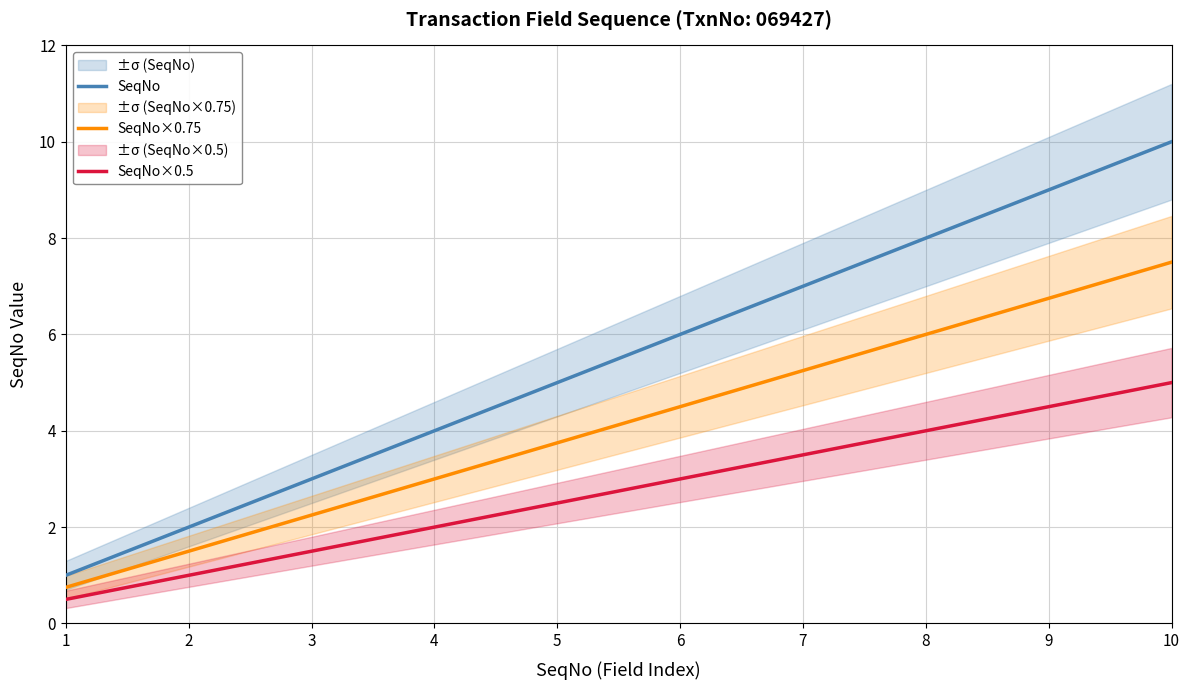

At which category is the sum across all series the highest?

10